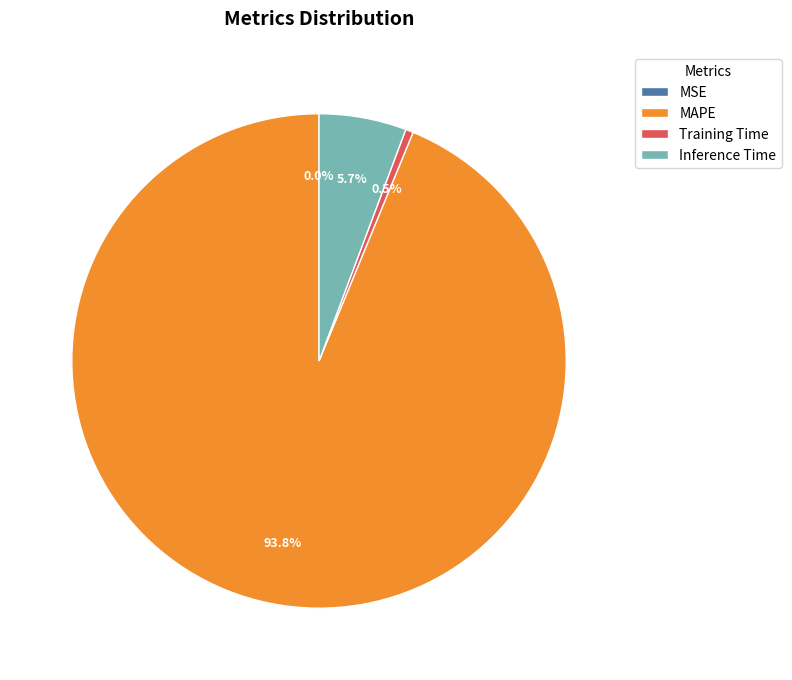

Does any single category account for the majority?

Yes